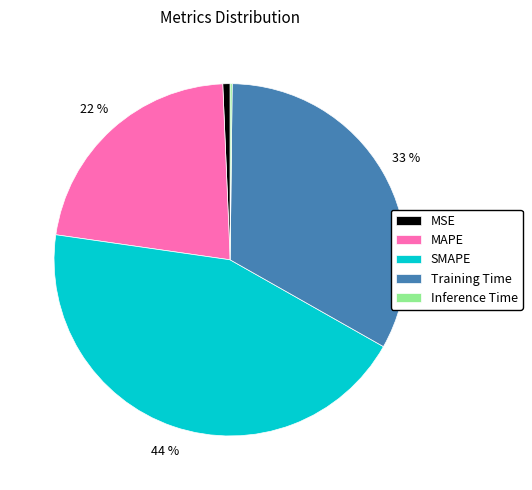

Approximately how many times larger is the value at SMAPE compared to MAPE?

2.0